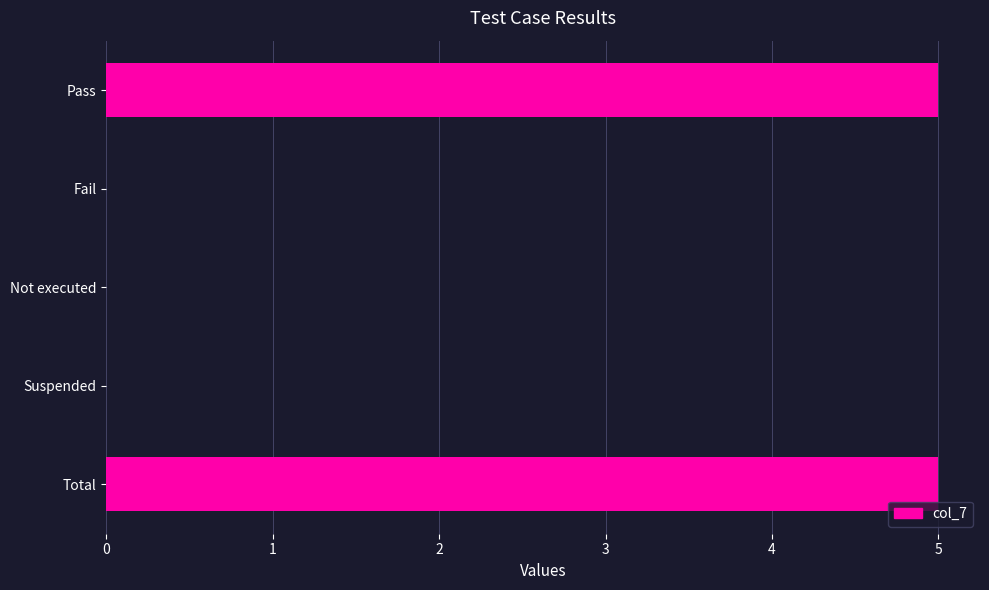

The chart shows a value of 0 at Fail. True or false?

True